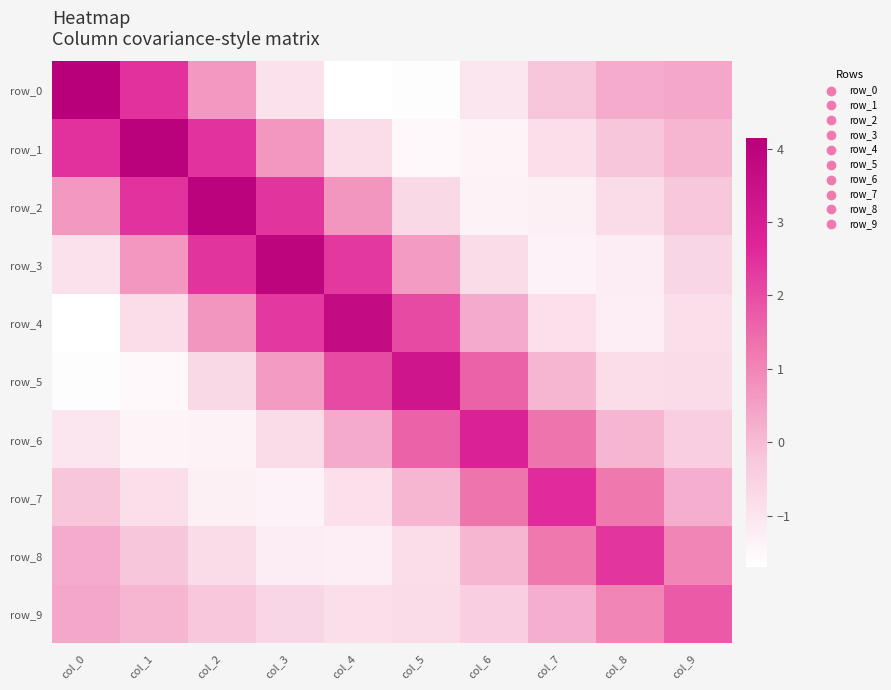

How many data points does each series have?

10